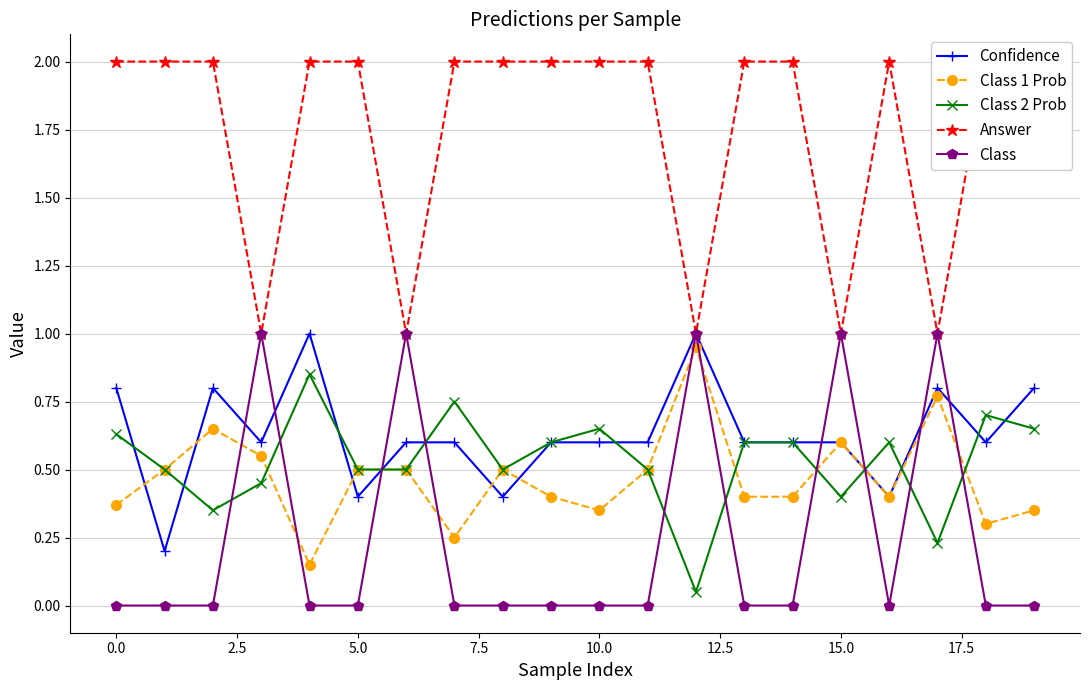

True or false: Class 1 Prob and Class intersect in this chart.

True